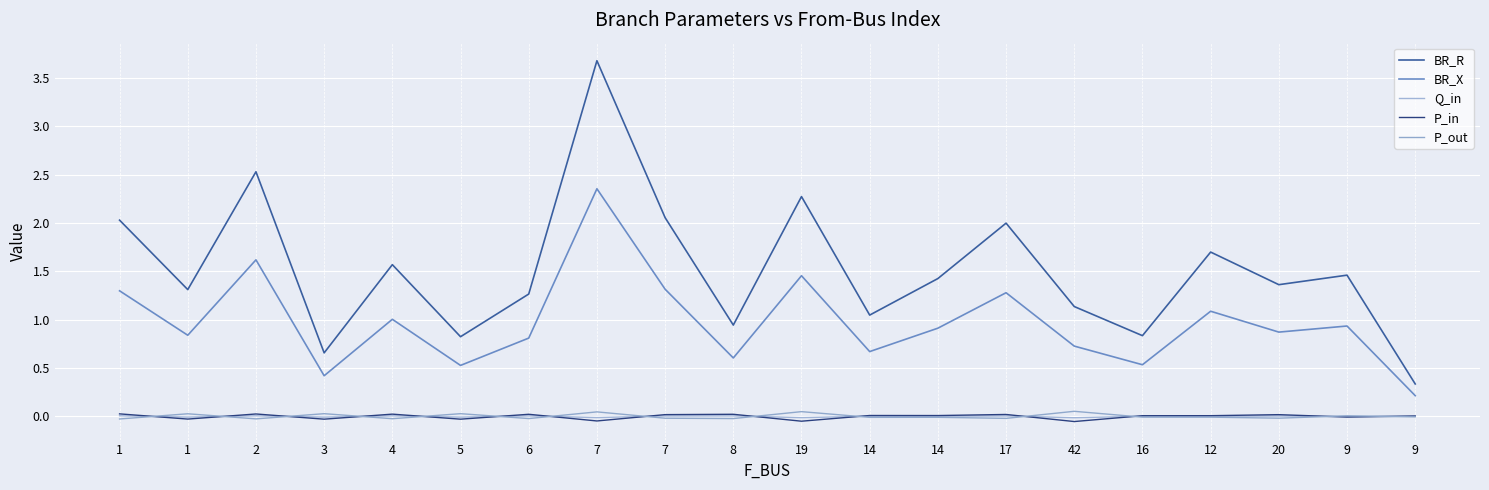

Where does the Q_in series first go above 0?

1